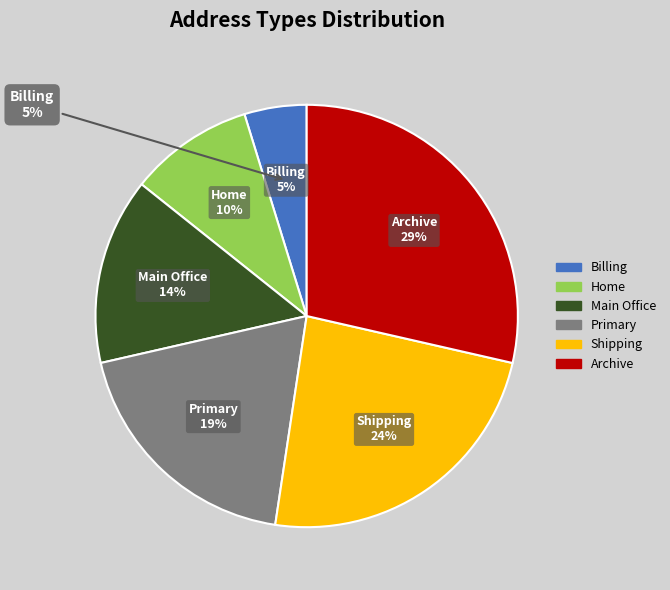

Rank the categories by value from highest to lowest.

Archive, Shipping, Primary, Main Office, Home, Billing